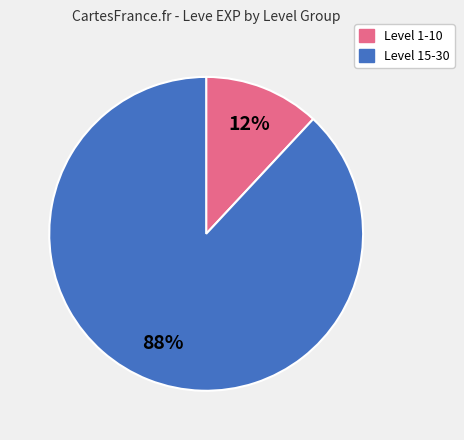

Is there any slice that represents more than half of the pie?

Yes